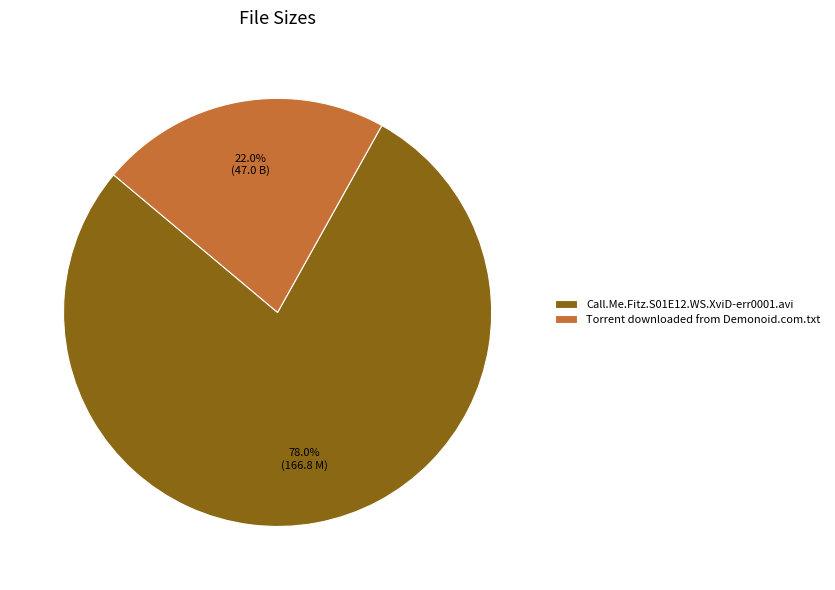

To the nearest percent, what percentage of the pie is Torrent downloaded from Demonoid.com.txt?

22%